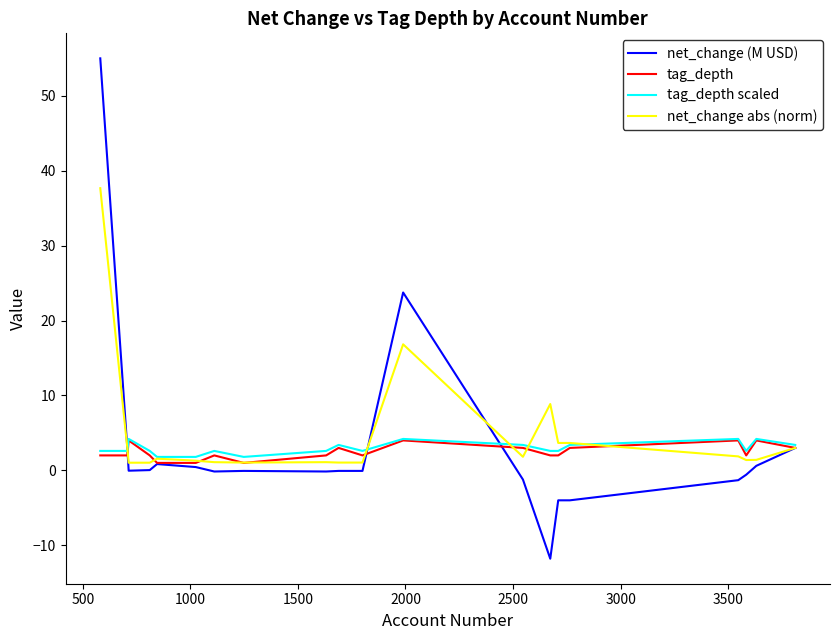

What is the maximum value shown in the chart?

55.0